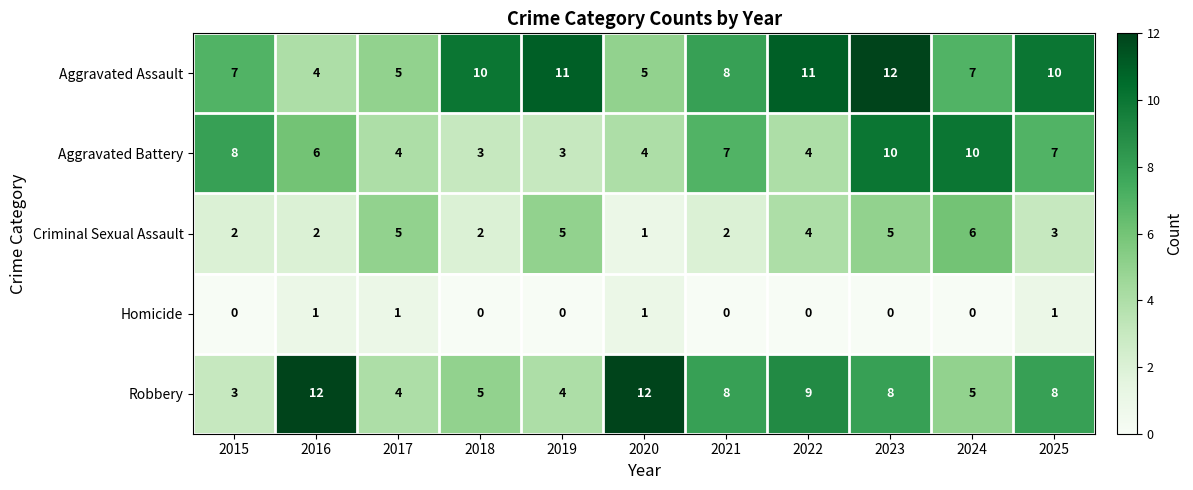

Which series changed the most between 2017 and 2019?

Aggravated Assault